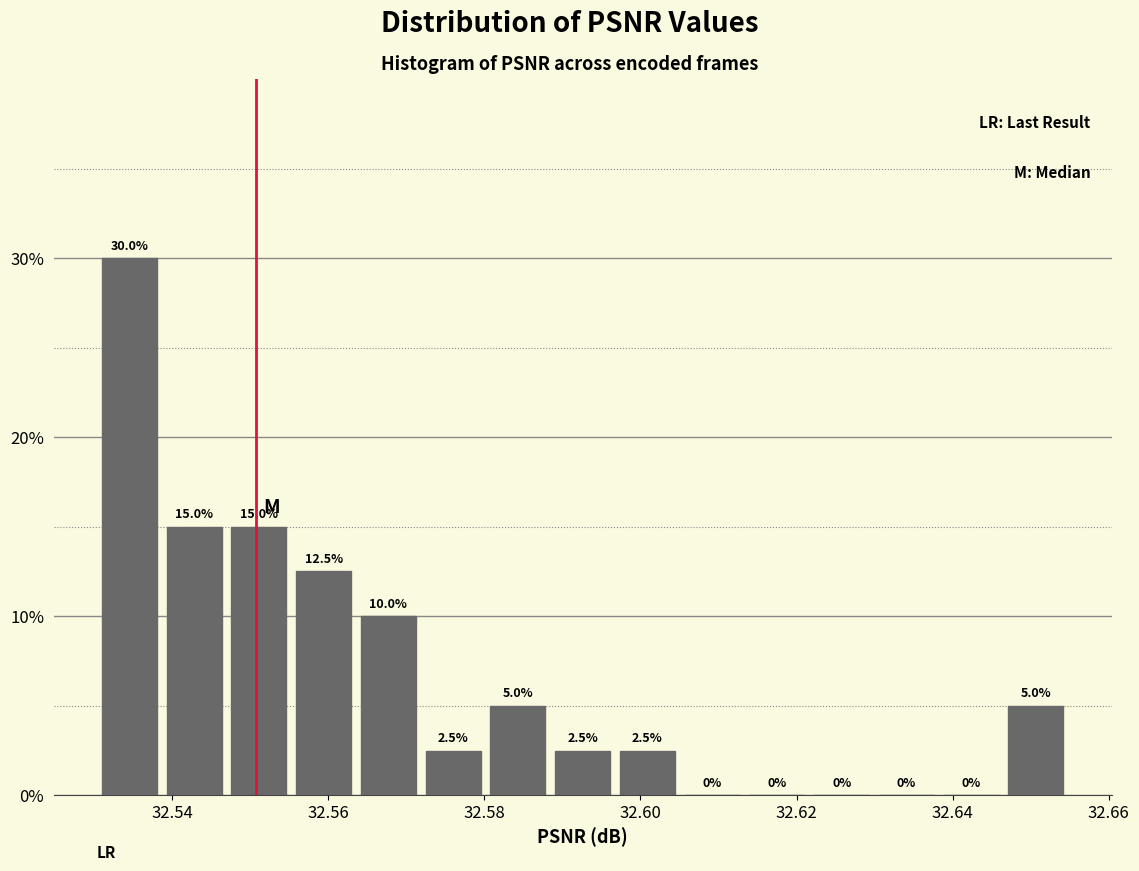

Reading left to right, list every bar in this chart as the range it spans on the x-axis followed by its height. The bar edges are not printed on the chart, so give them approximately, as read against the axis.

32.530 to 32.538: 30.0
32.538 to 32.546: 15.0
32.546 to 32.556: 15.0
32.556 to 32.564: 12.5
32.564 to 32.572: 10.0
32.572 to 32.580: 2.5
32.580 to 32.588: 5.0
32.588 to 32.596: 2.5
32.596 to 32.606: 2.5
32.606 to 32.614: 0.0
32.614 to 32.622: 0.0
32.622 to 32.630: 0.0
32.630 to 32.638: 0.0
32.638 to 32.646: 0.0
32.646 to 32.654: 5.0